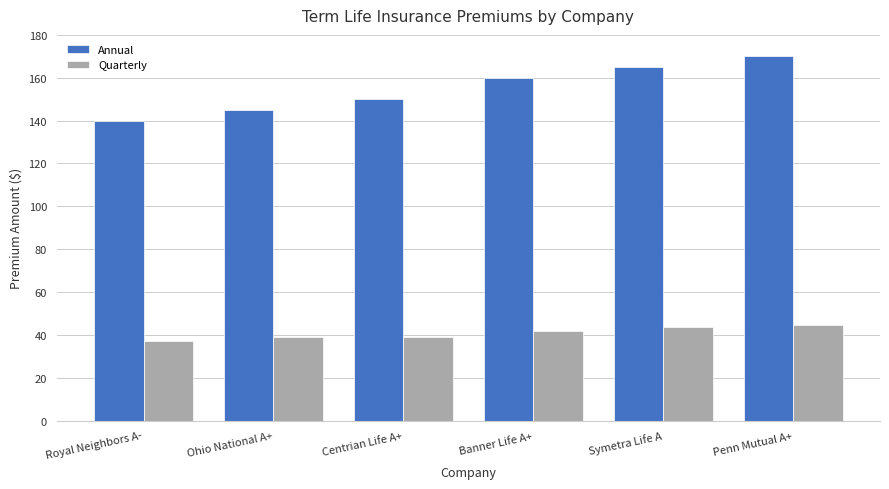

How many Annual values are between 145 and 165?

4